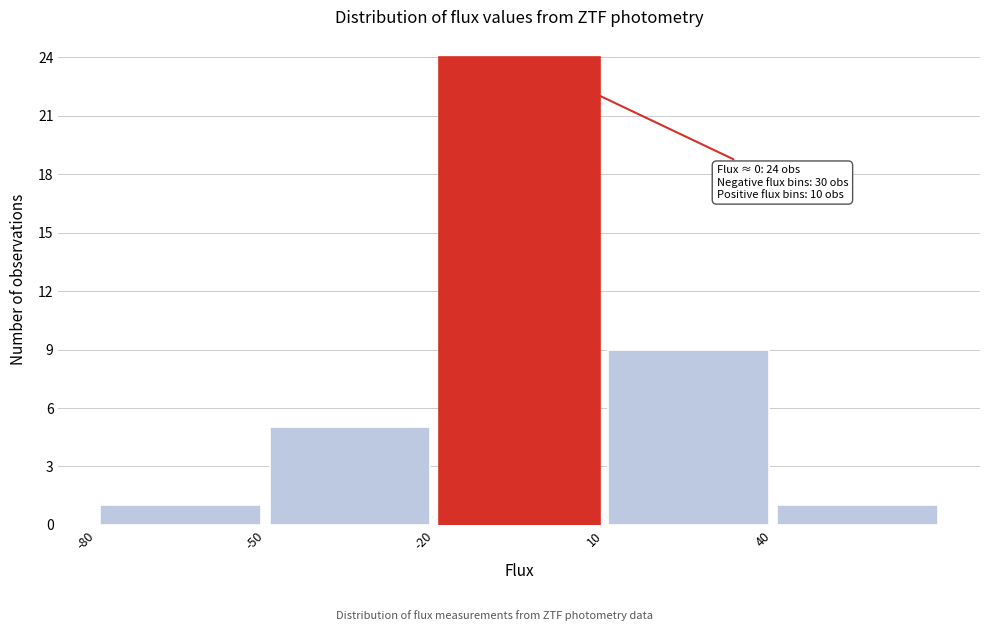

Over which range of the x-axis is the bar tallest?

-20 to 10